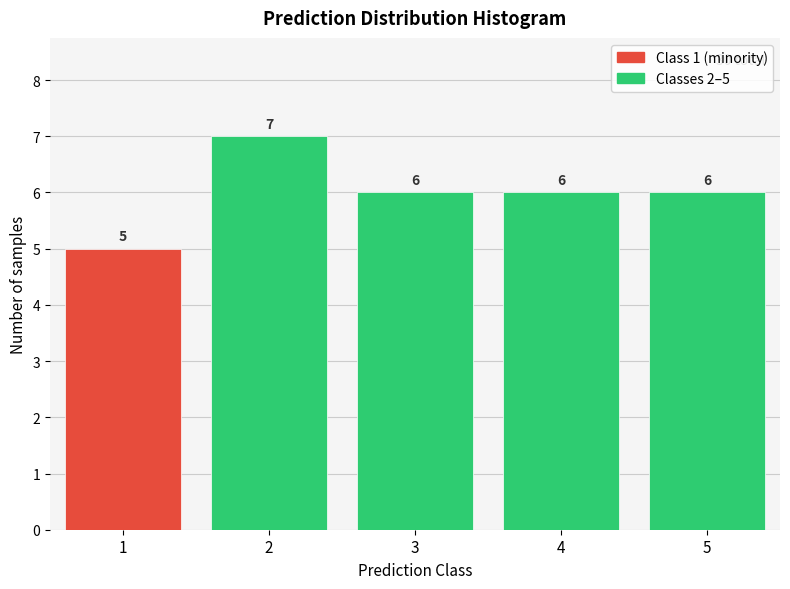

Reading left to right, extract all data points from this chart.

5	7	6	6	6